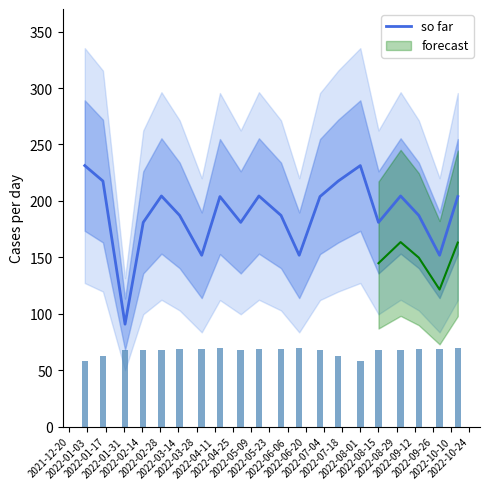

What is the maximum value for so far?

231.3